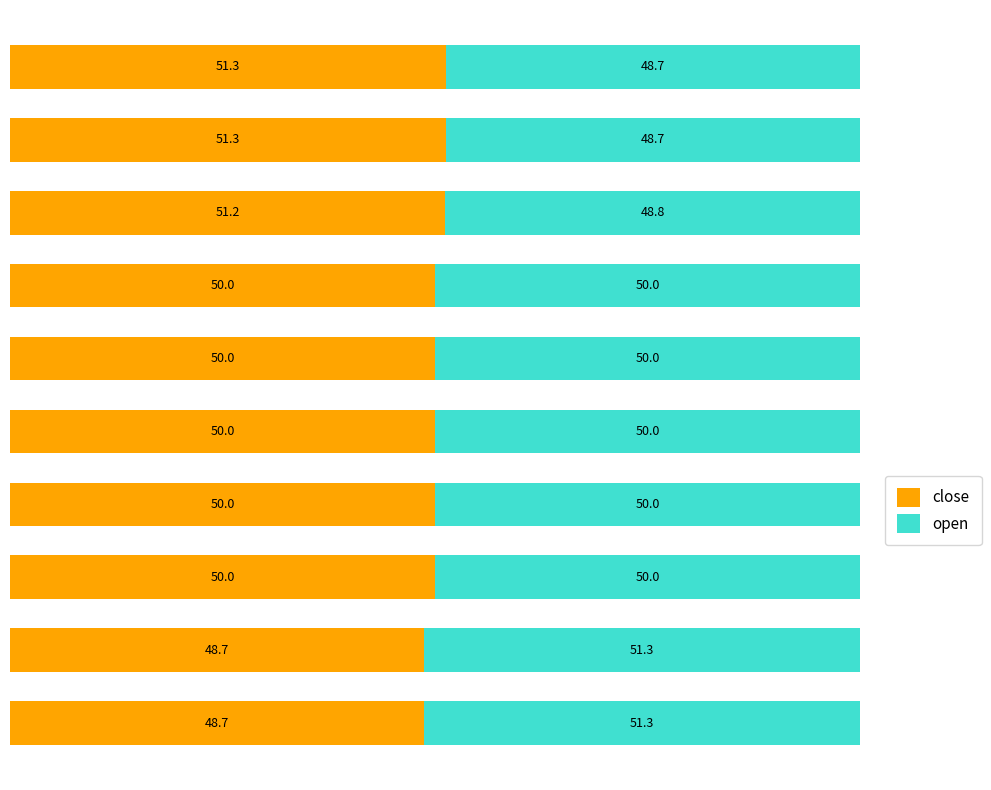

What is the average value of the close series?

50.1